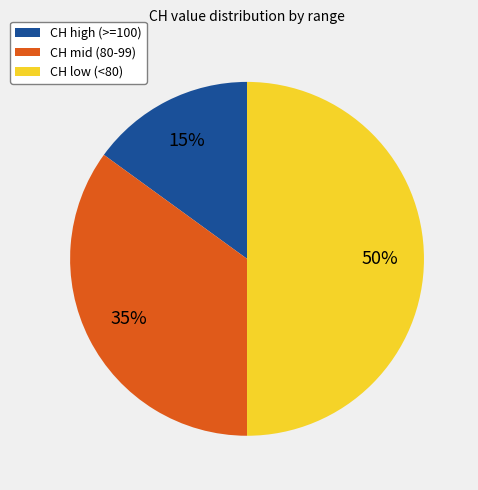

What is the smallest slice in the pie chart?

CH high (>=100)